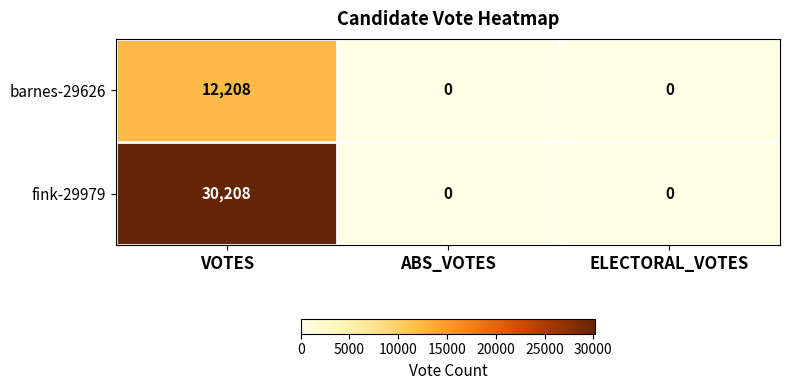

What is the approximate value of barnes-29626 at VOTES?

12208